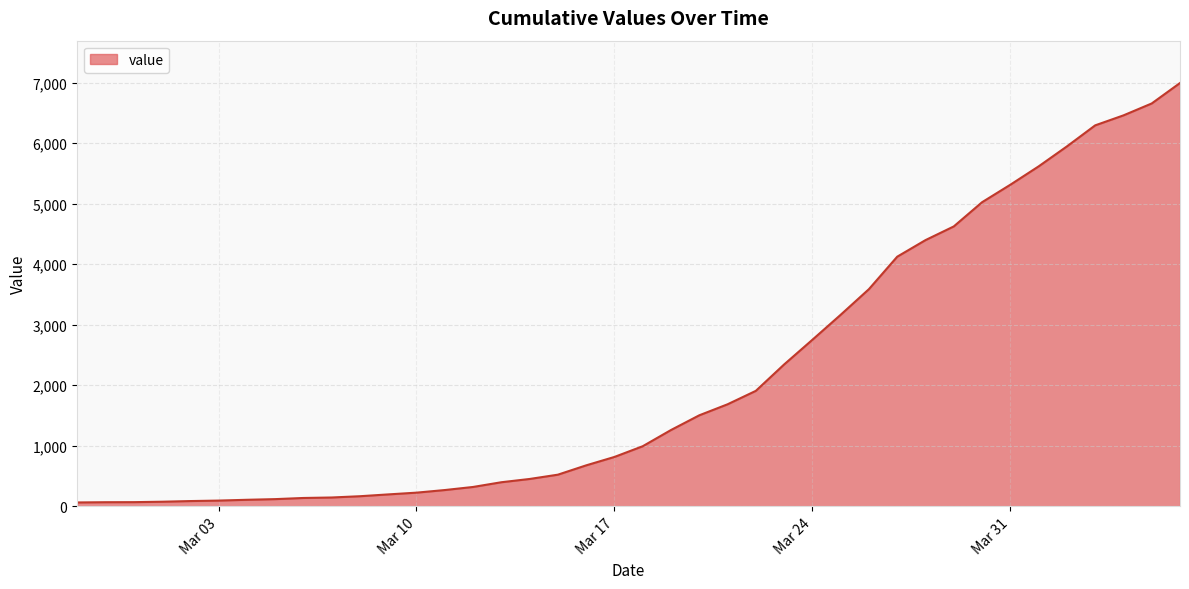

What is the sum of all values?

85676